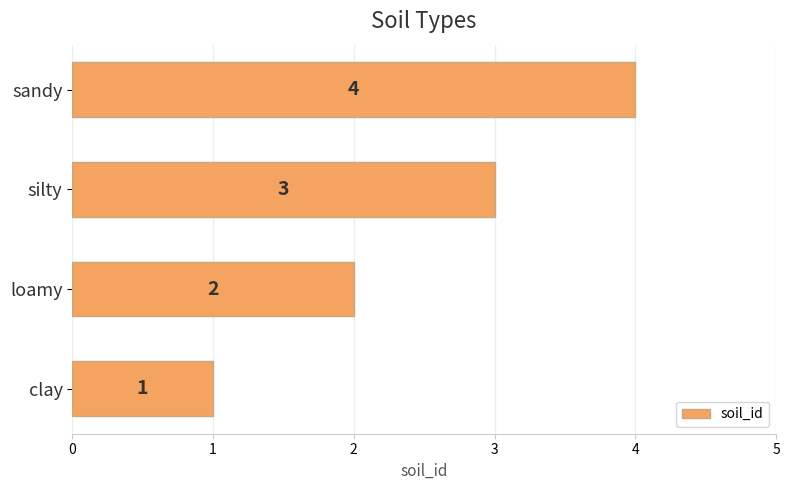

Approximately how many times larger is the value at clay compared to loamy?

0.5